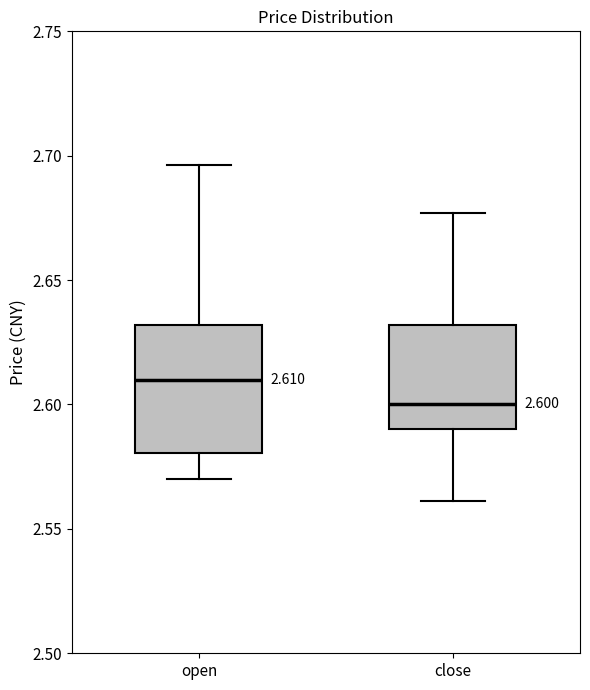

Comparing the boxes themselves (not the whiskers), which one is the tallest?

open